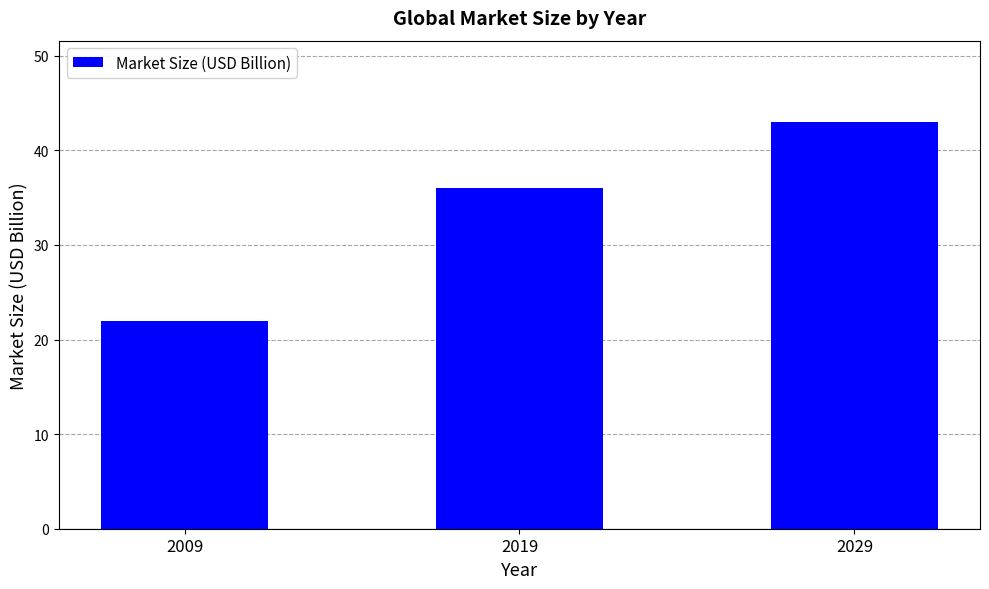

The value at 2009 is 22. True or false?

True